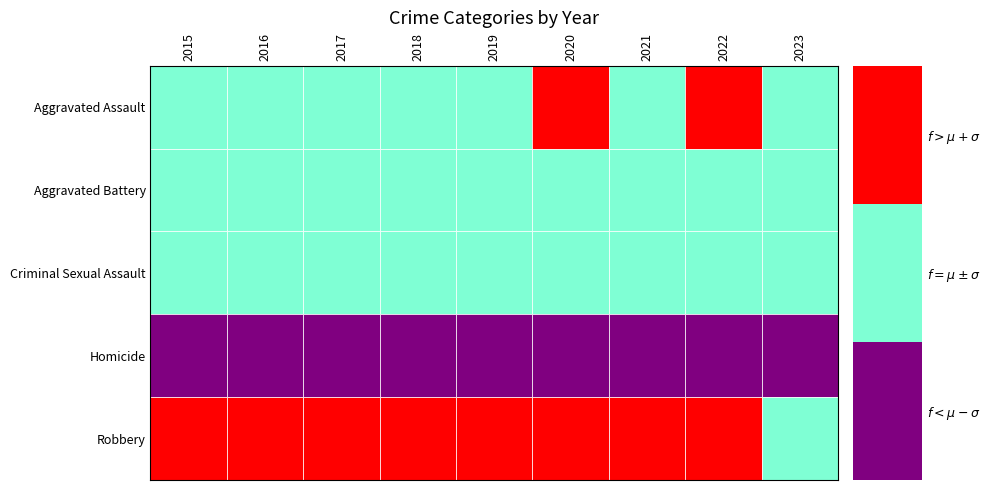

Which series has the largest total across all categories?

Robbery